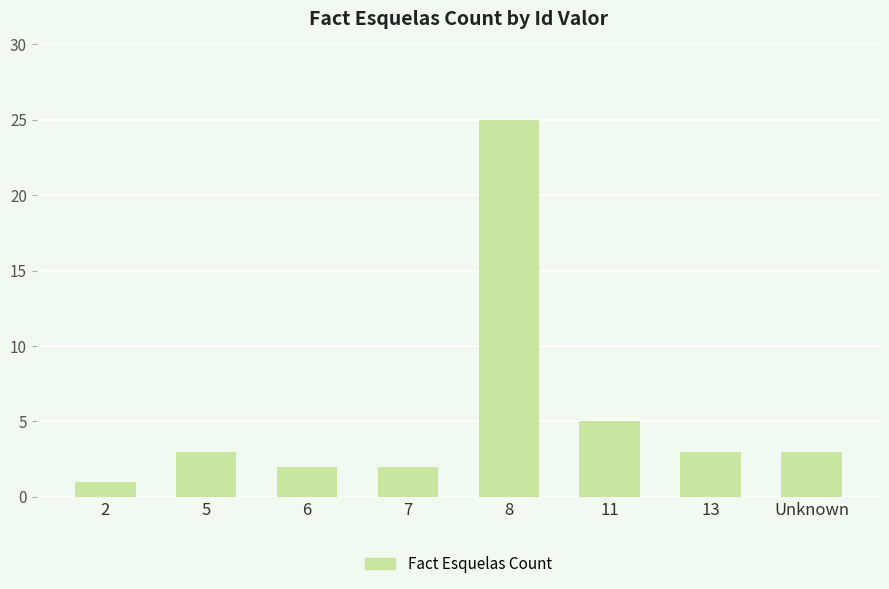

Between 5 and 7, which is larger?

5